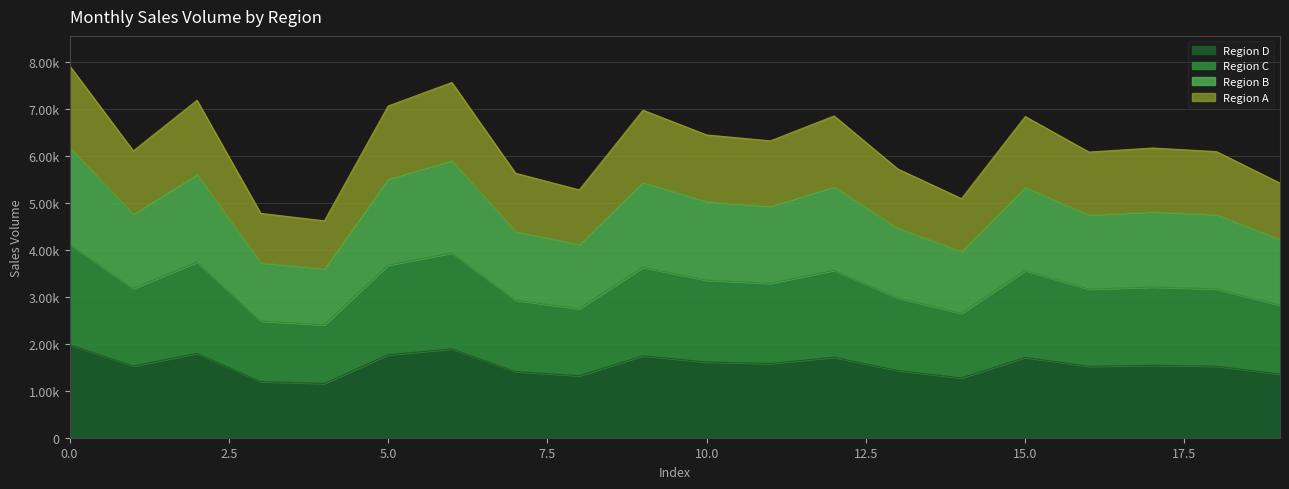

Rank the categories by value from lowest to highest.

4, 3, 14, 8, 19, 7, 13, 16, 18, 1, 17, 11, 10, 15, 12, 9, 5, 2, 6, 0